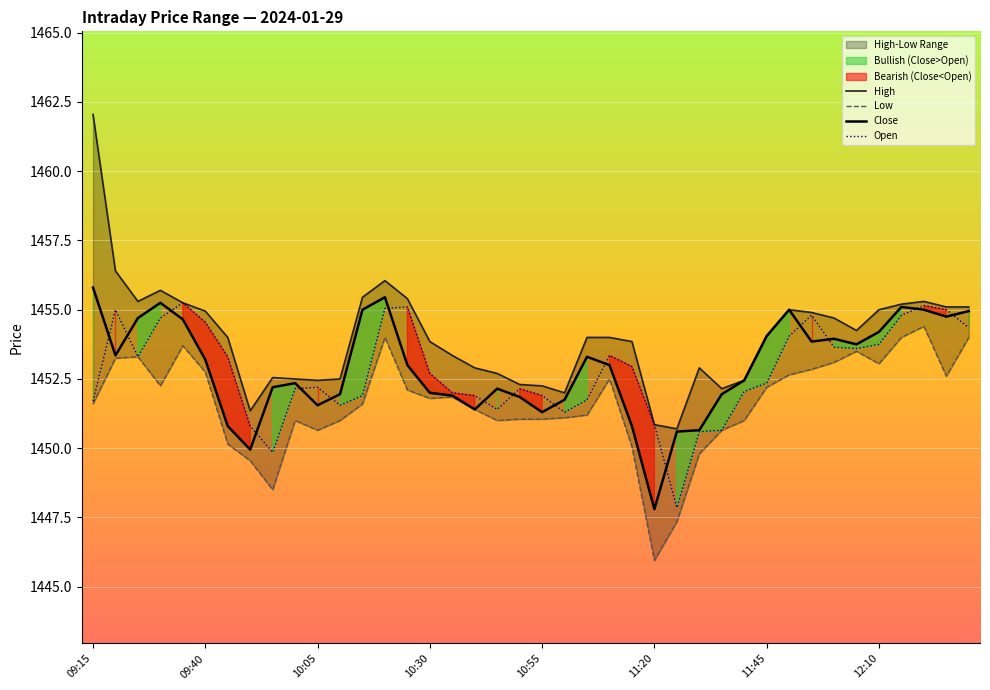

What is the greatest value displayed?

1462.0